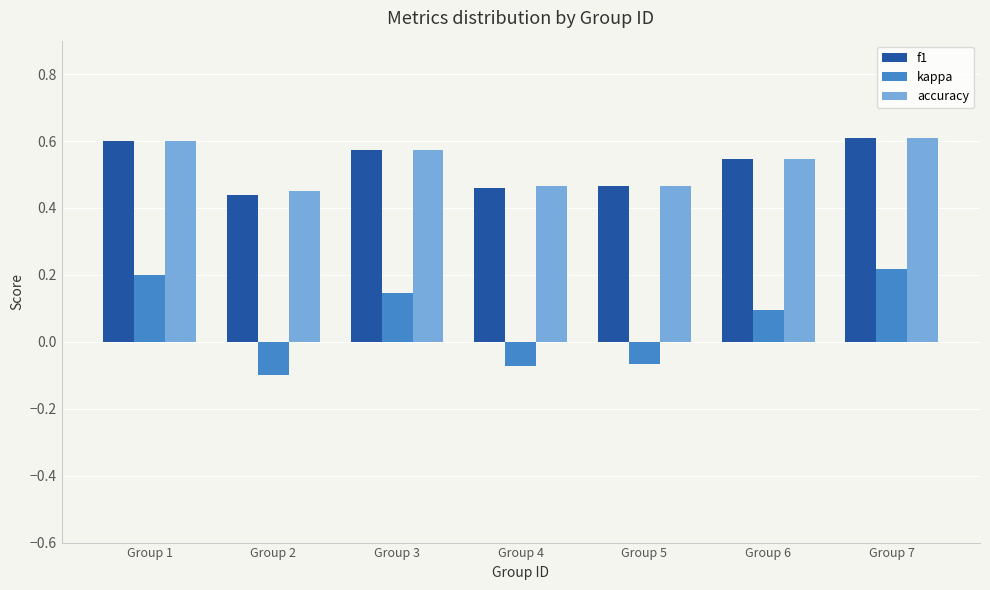

Between Group 5 and Group 6, which series saw the biggest shift?

kappa